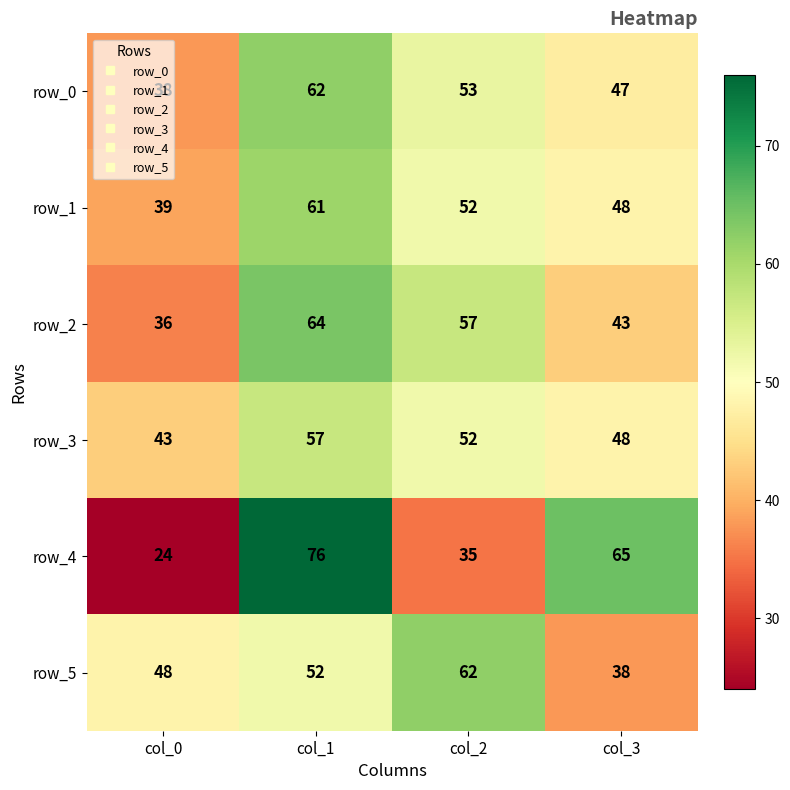

What value does the row_5 series have at col_3, to the nearest 10?

40